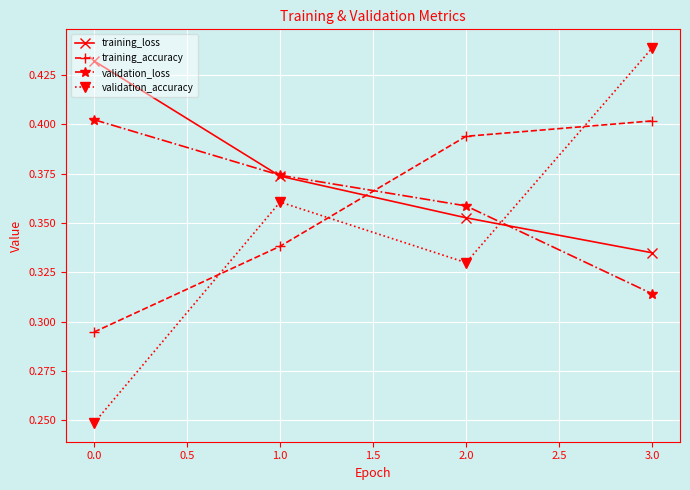

List the series in order of their overall mean, lowest first.

validation_accuracy, training_accuracy, validation_loss, training_loss